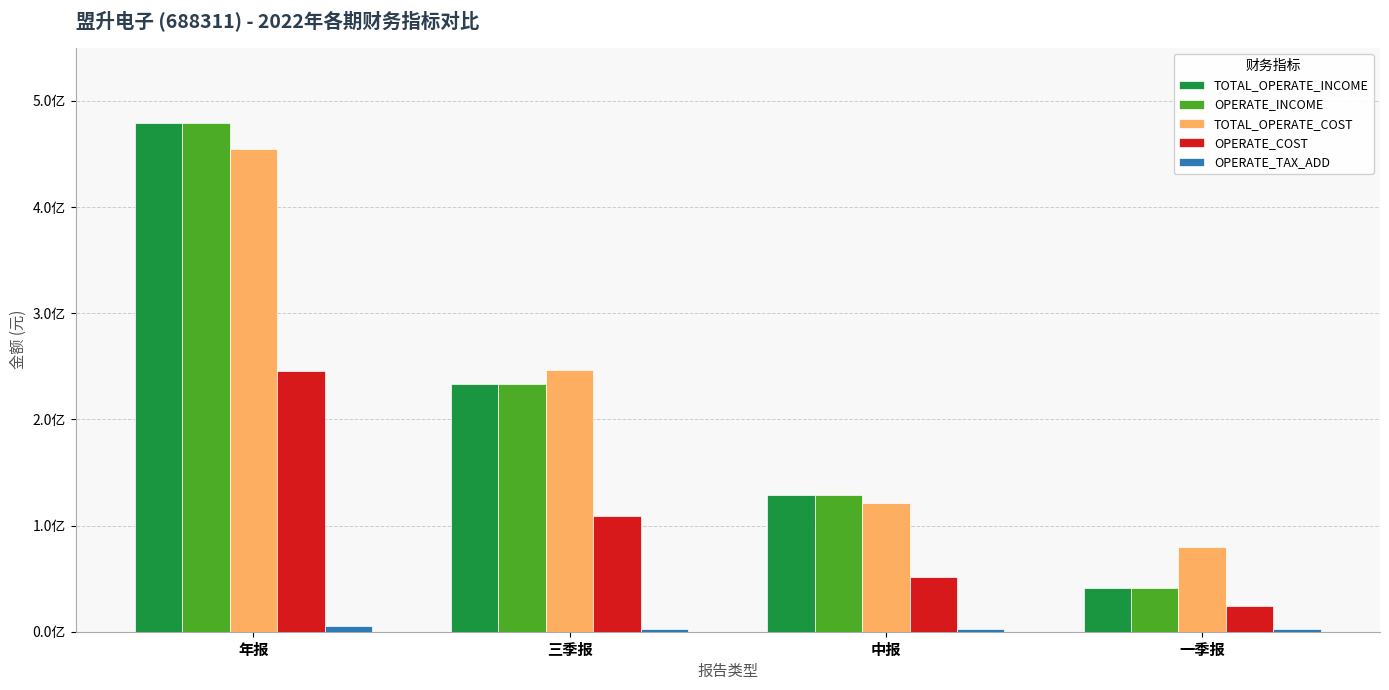

Are the bars grouped side by side (vs. stacked)?

Yes